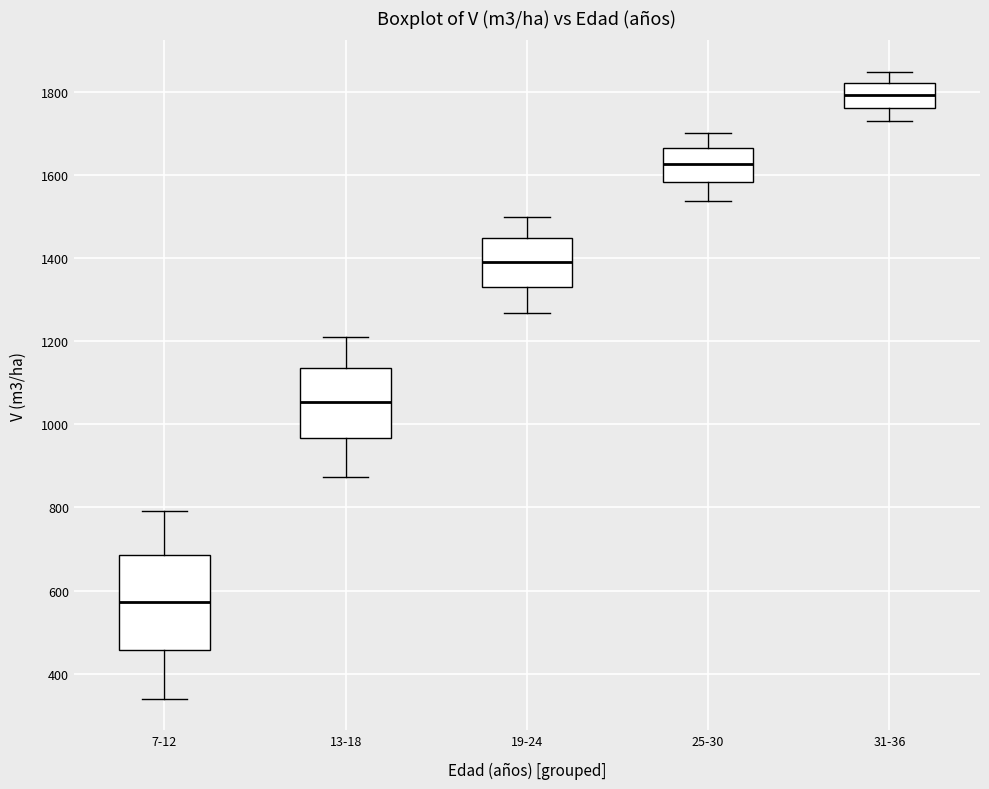

Reading left to right, read every box against the y-axis: the position of its median line, the range the box covers, and the ends of its whiskers. The values are not printed on the chart, so give them approximately, as read against the axis.

7-12: median 580, box 460 to 680, whiskers 340 to 800
13-18: median 1060, box 960 to 1140, whiskers 880 to 1220
19-24: median 1400, box 1340 to 1440, whiskers 1260 to 1500
25-30: median 1620, box 1580 to 1660, whiskers 1540 to 1700
31-36: median 1800, box 1760 to 1820, whiskers 1720 to 1840